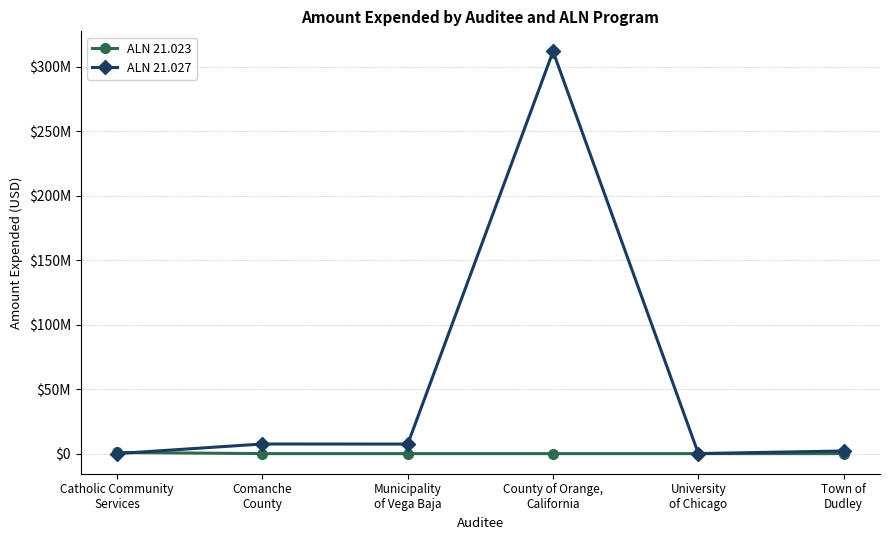

At which label is ALN 21.027 closest to 155933135?

Comanche
County